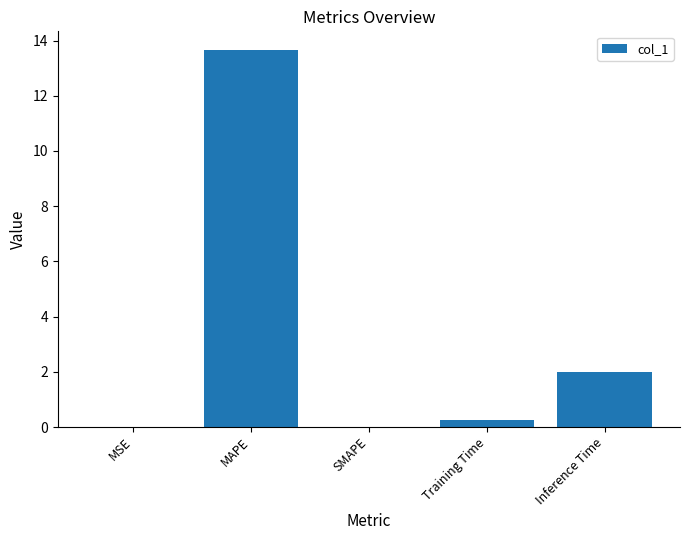

What is the average value?

3.2